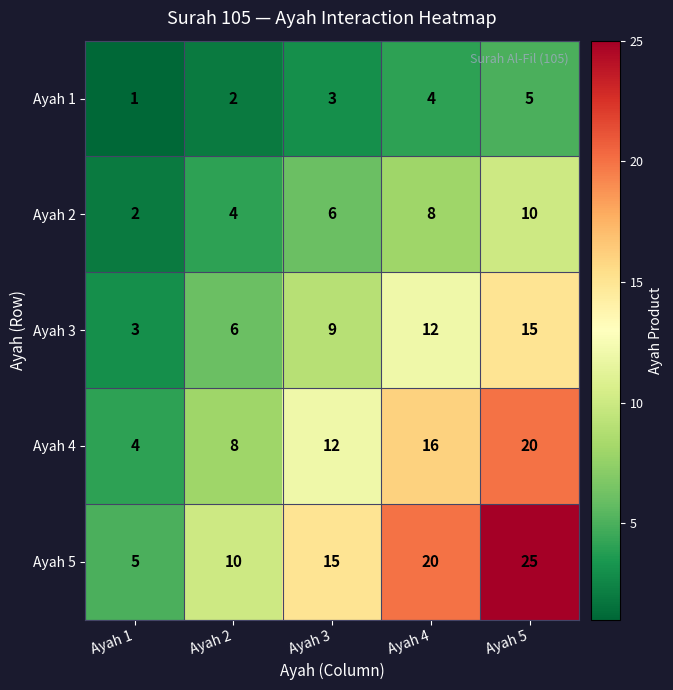

What is the average value of the Ayah 1 series?

3